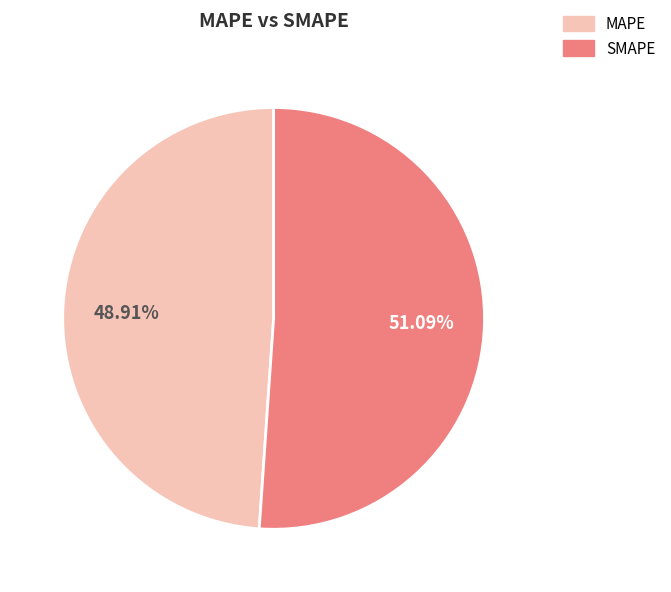

To the nearest percent, what percentage of the pie is MAPE?

49%